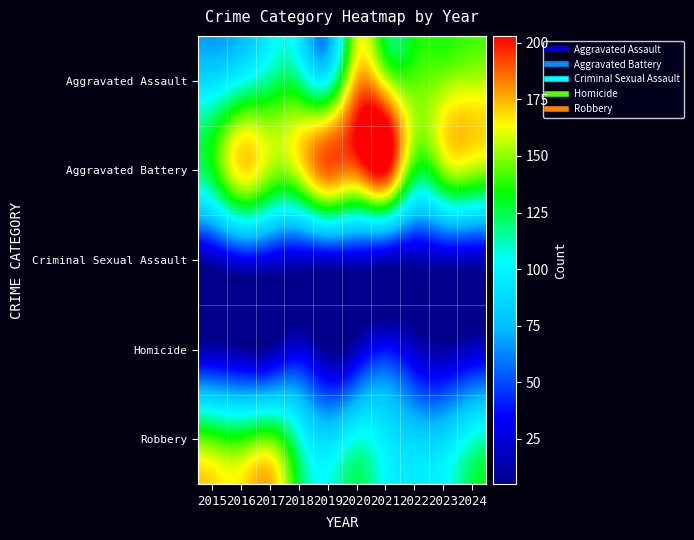

At which category is the sum across all series the highest?

2020